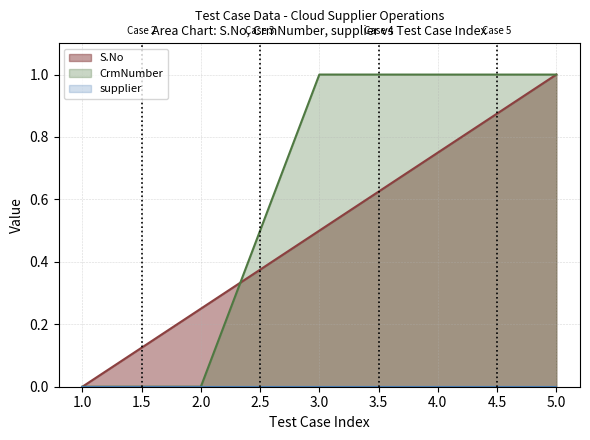

Which series has the largest total across all categories?

CrmNumber